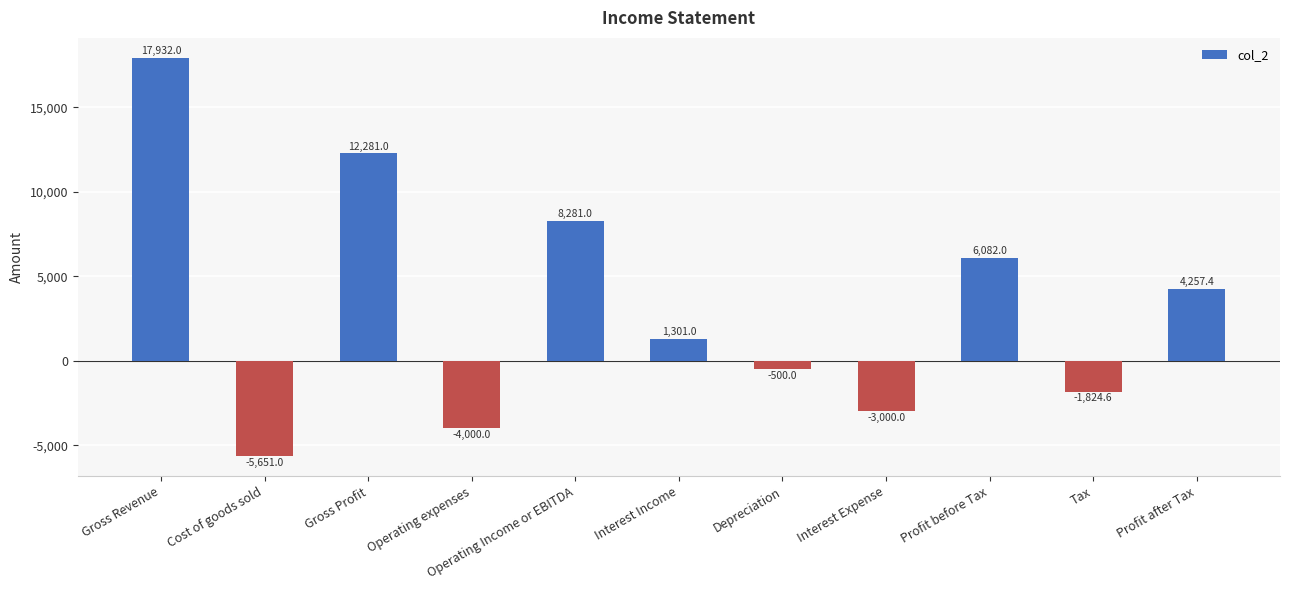

Rank the categories by value from lowest to highest.

Cost of goods sold, Operating expenses, Interest Expense, Tax, Depreciation, Interest Income, Profit after Tax, Profit before Tax, Operating Income or EBITDA, Gross Profit, Gross Revenue